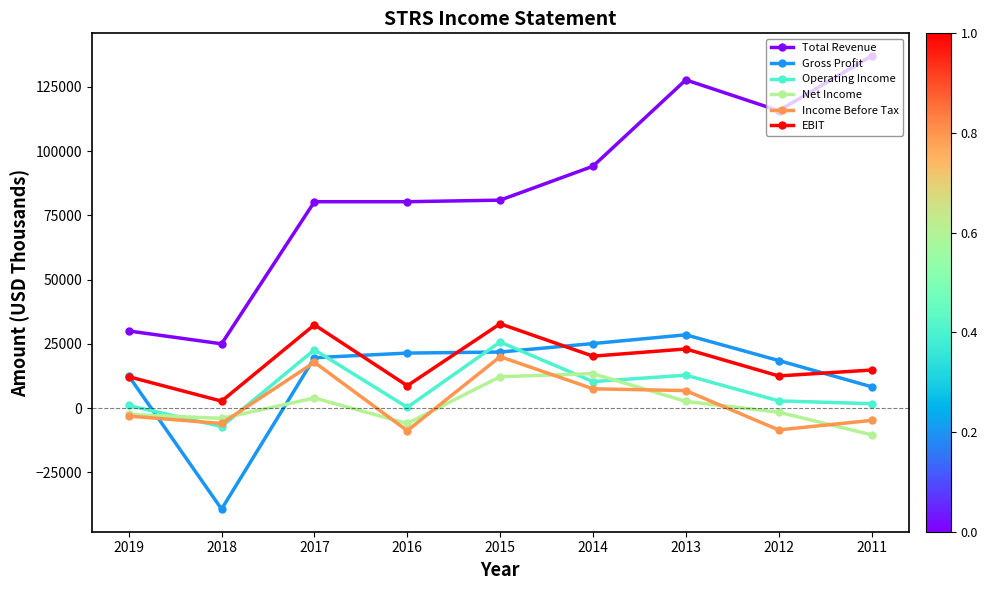

Is the value of EBIT at 2019 greater than the value of Total Revenue at 2019?

No